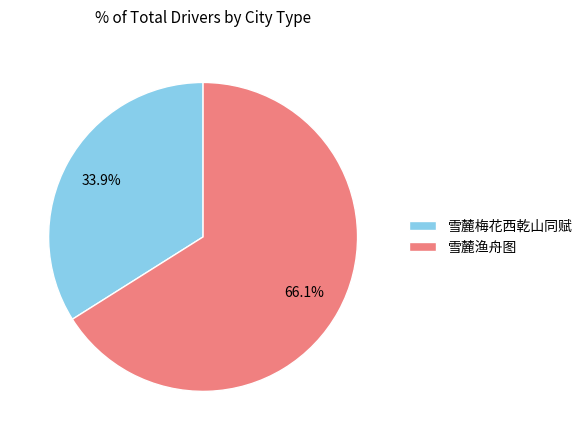

Is it true that 雪麓梅花西乾山同赋 is 34% of the pie?

True